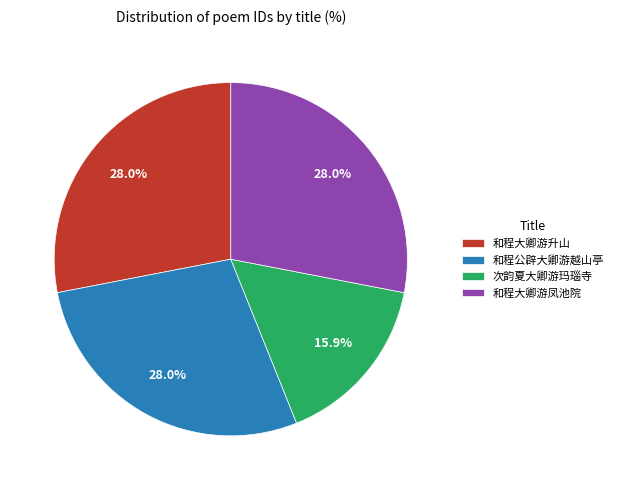

Approximately how many times larger is the value at 和程大卿游升山 compared to 次韵夏大卿游玛瑙寺?

1.8